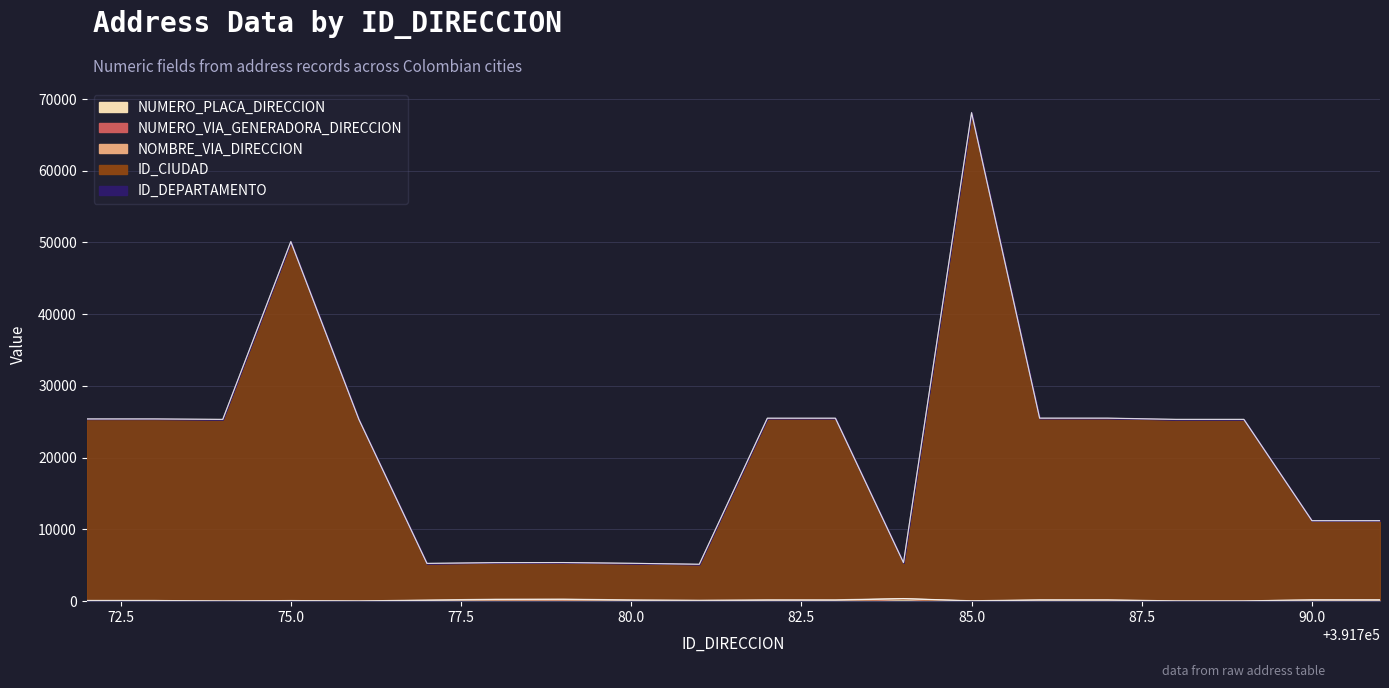

Does the chart display data point markers on the line(s)?

No